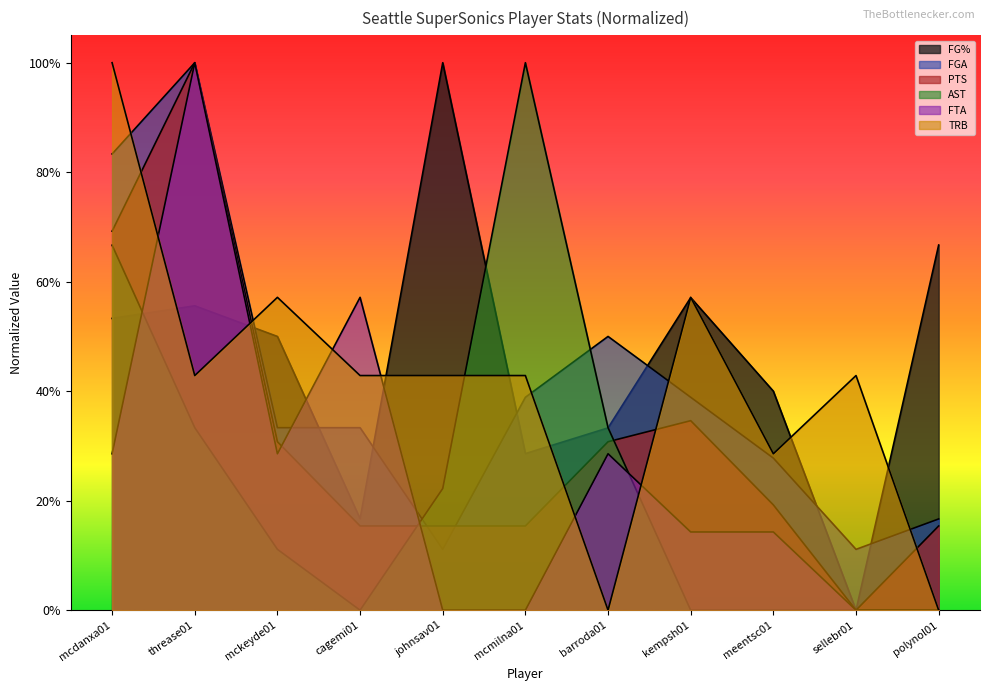

Which series has the largest range (max minus min)?

FG%